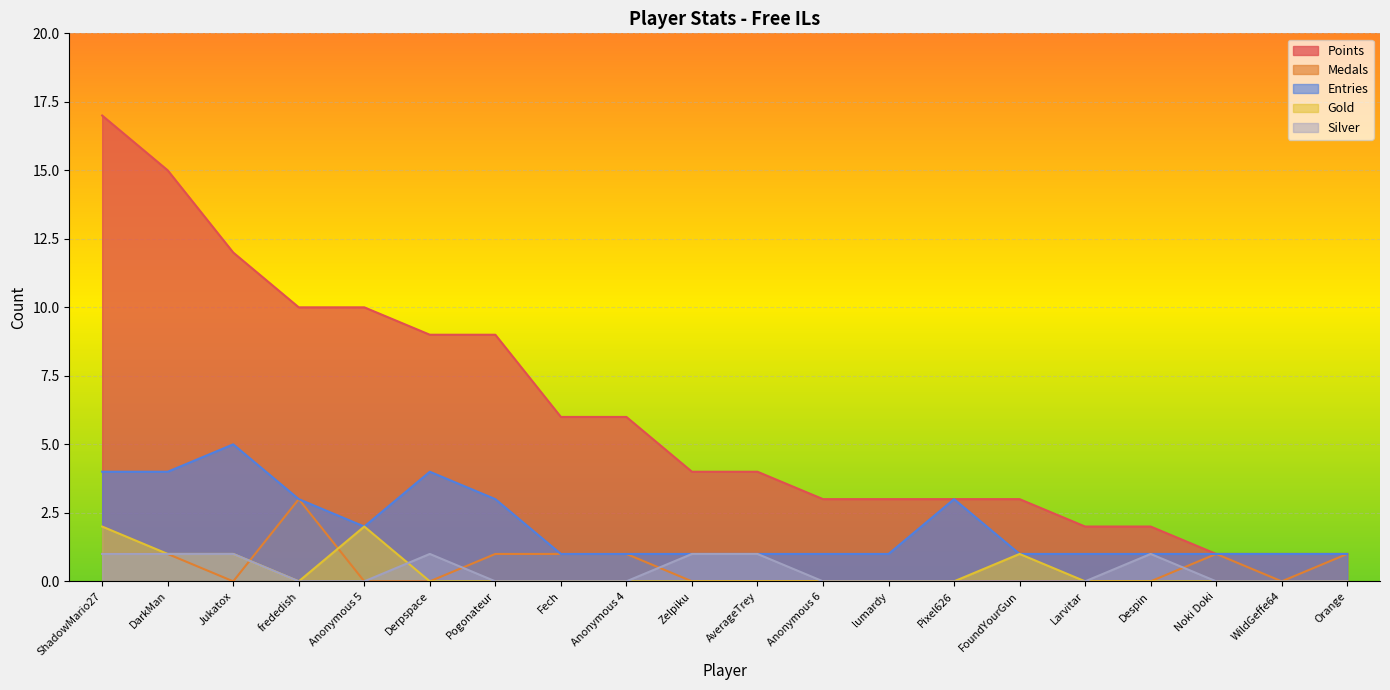

Which series changed the most between Pogonateur and Fech?

Points